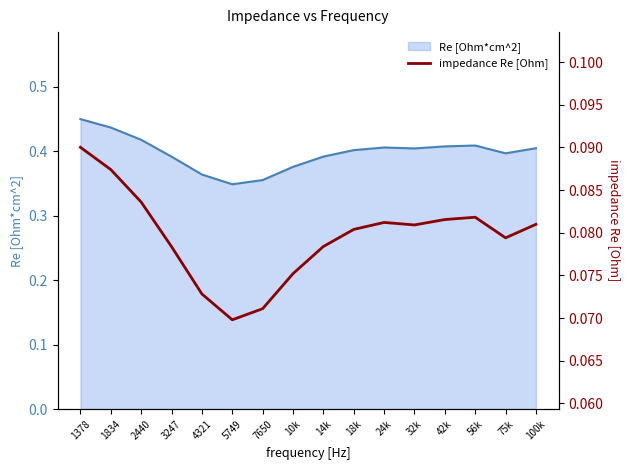

How many categories are shown in the chart?

16